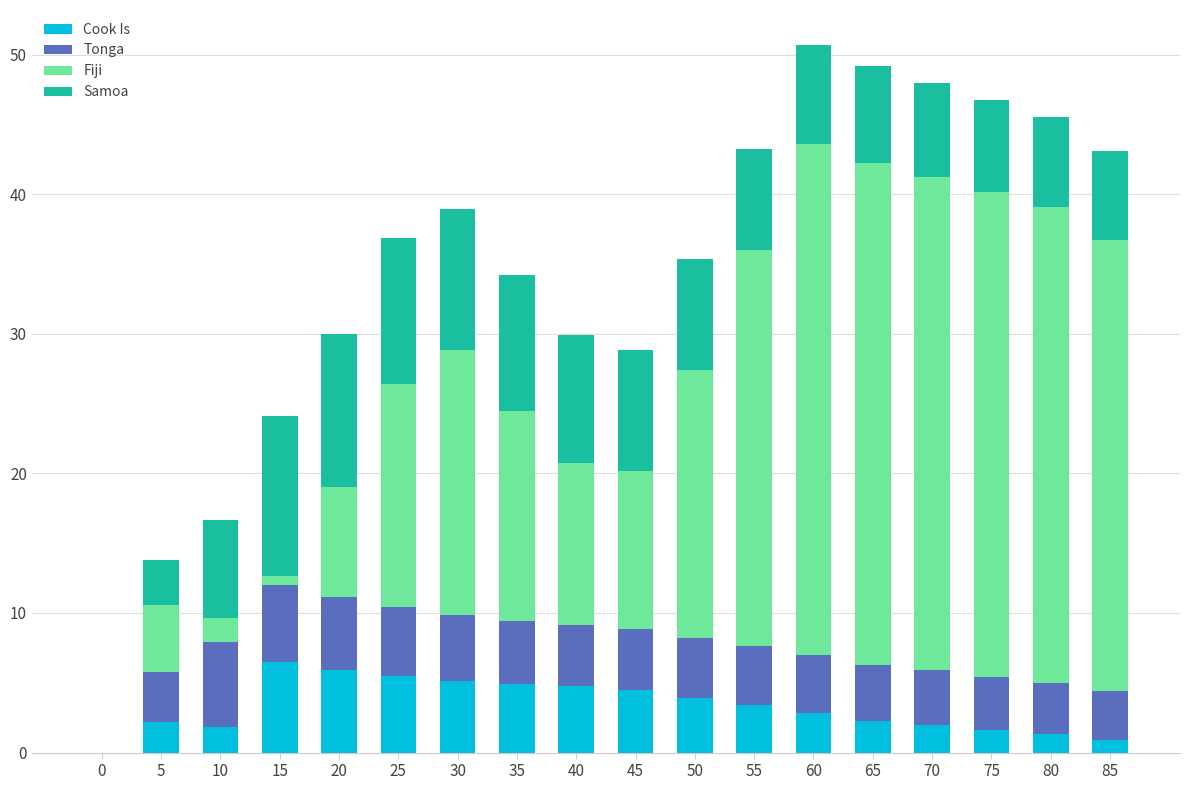

Is it true that Cook Is equals 8.3 at 35?

False